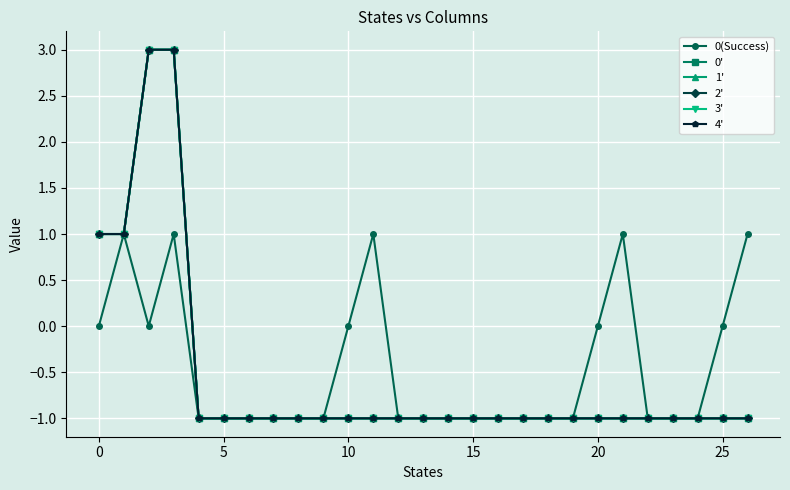

Which series has the largest total across all categories?

0(Success)